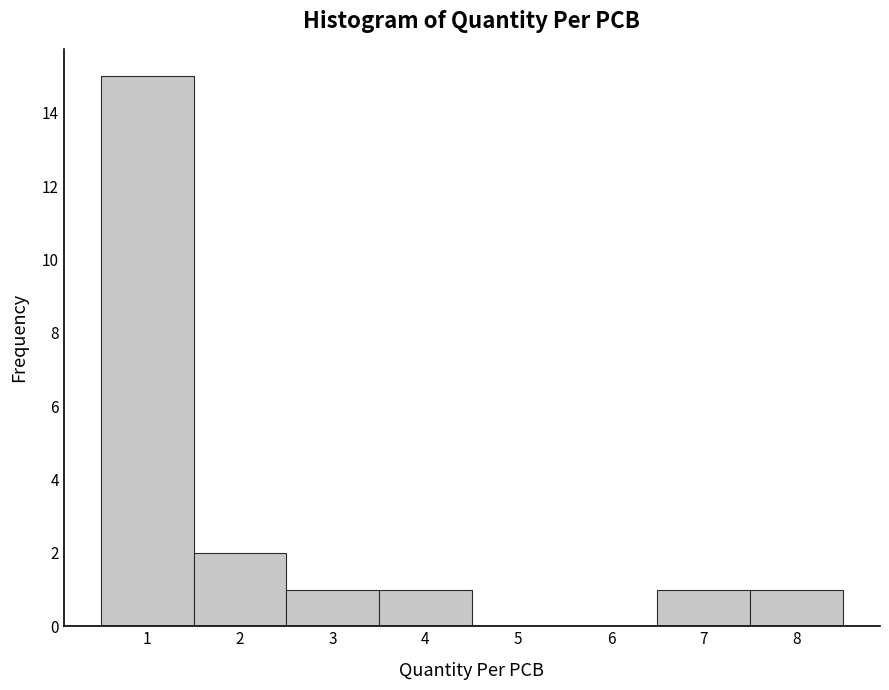

How tall is the bar that spans 7.5 to 8.5 on the x-axis? The values are not printed on the chart, so give them approximately, as read against the axis.

1